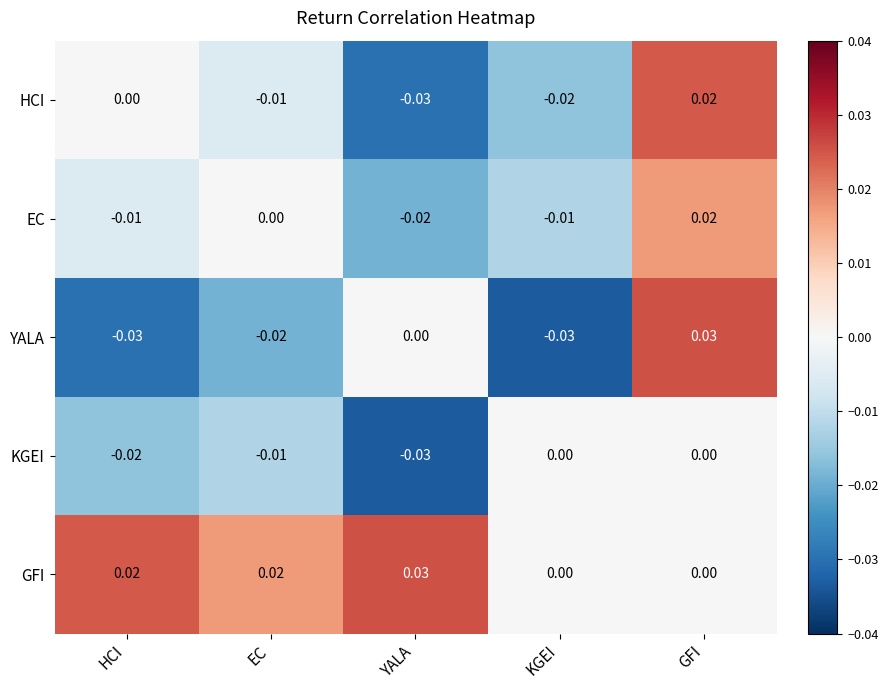

Which category has the highest value in the HCI series?

GFI